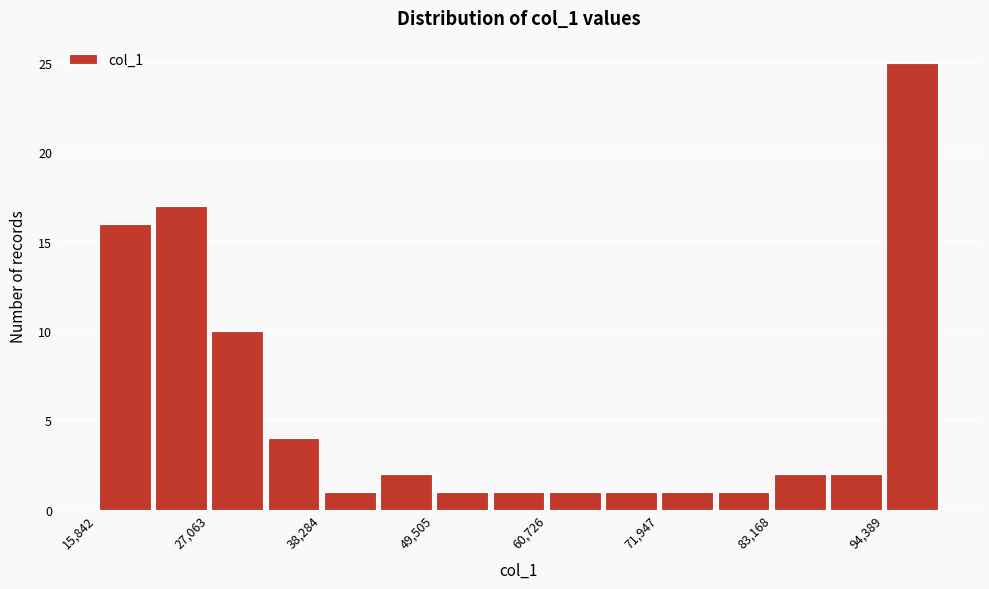

Around what value on the x-axis is the tallest bar? Give the approximate position of its centre, as read against the axis.

98000